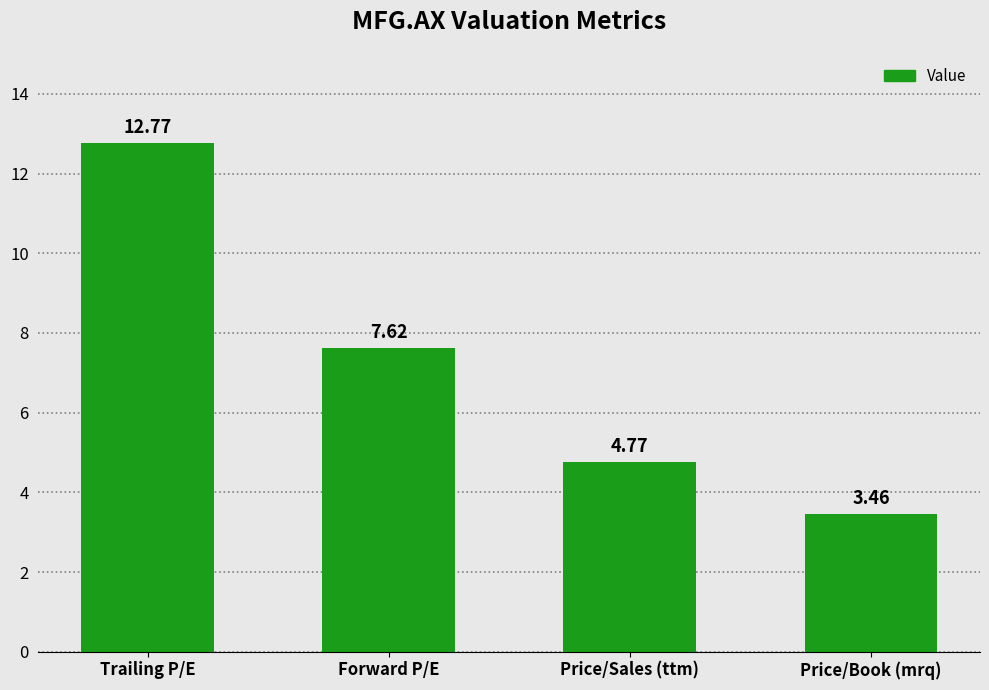

At which category does the chart reach its minimum across all series?

Price/Book (mrq)